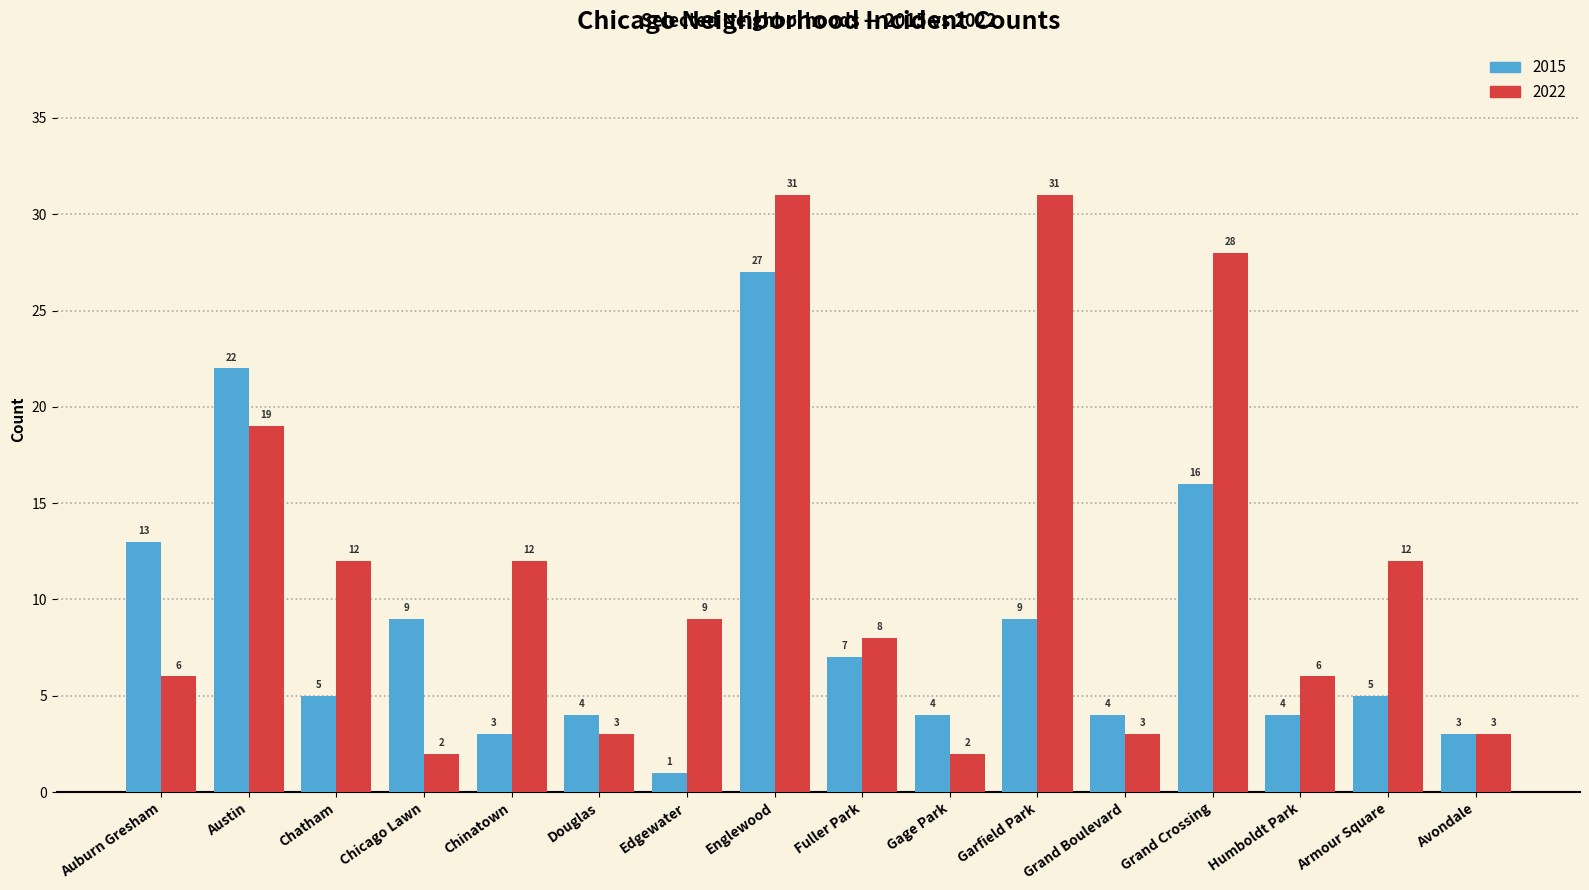

What is the smallest value displayed?

1